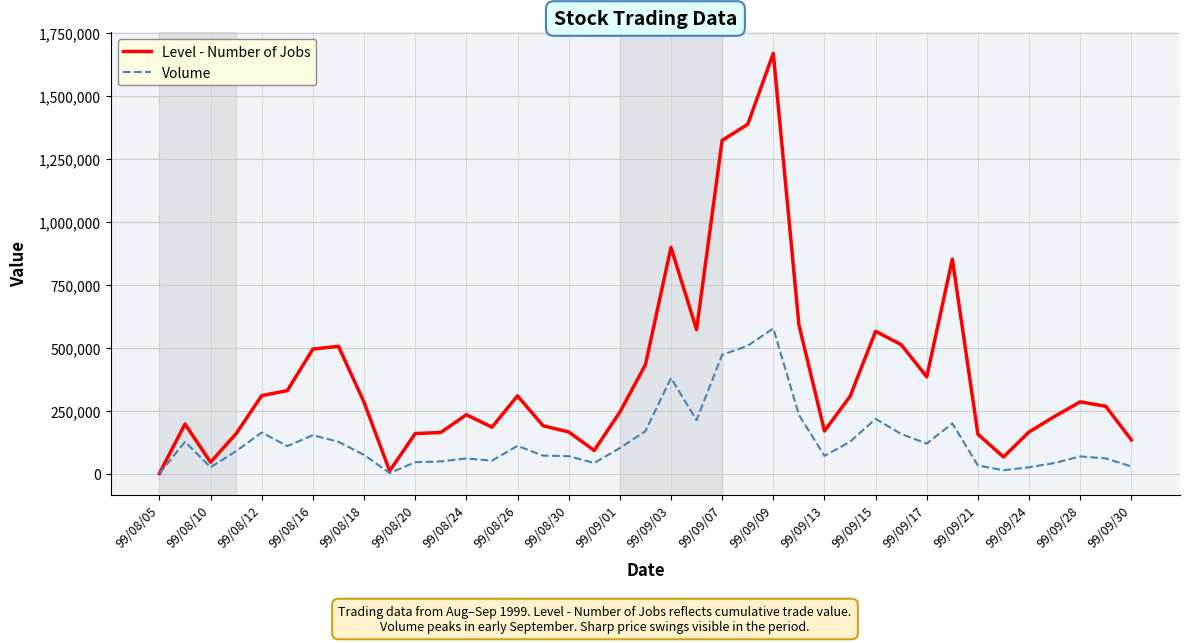

Which series has the largest range (max minus min)?

Level - Number of Jobs